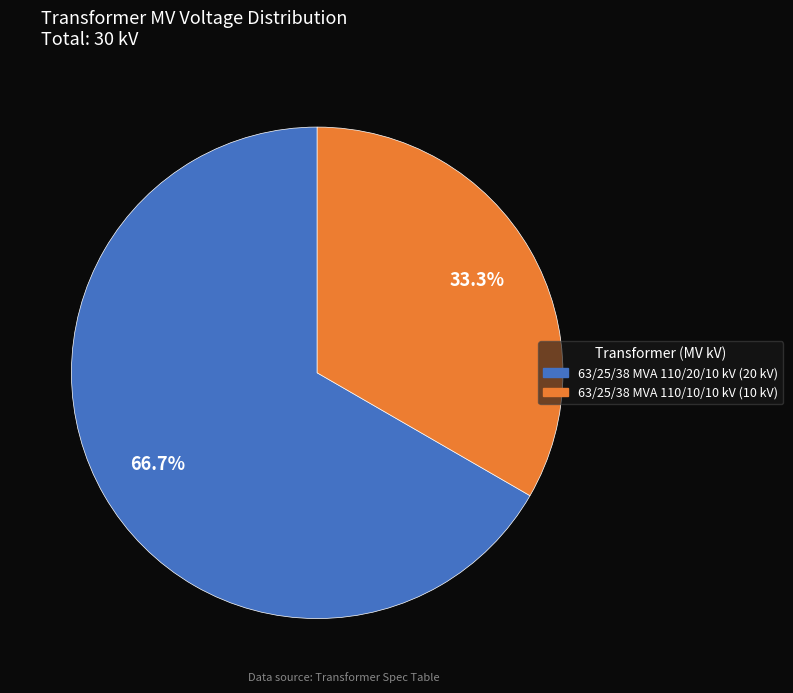

How much of the chart is everything except 63/25/38 MVA 110/20/10 kV?

33.3%